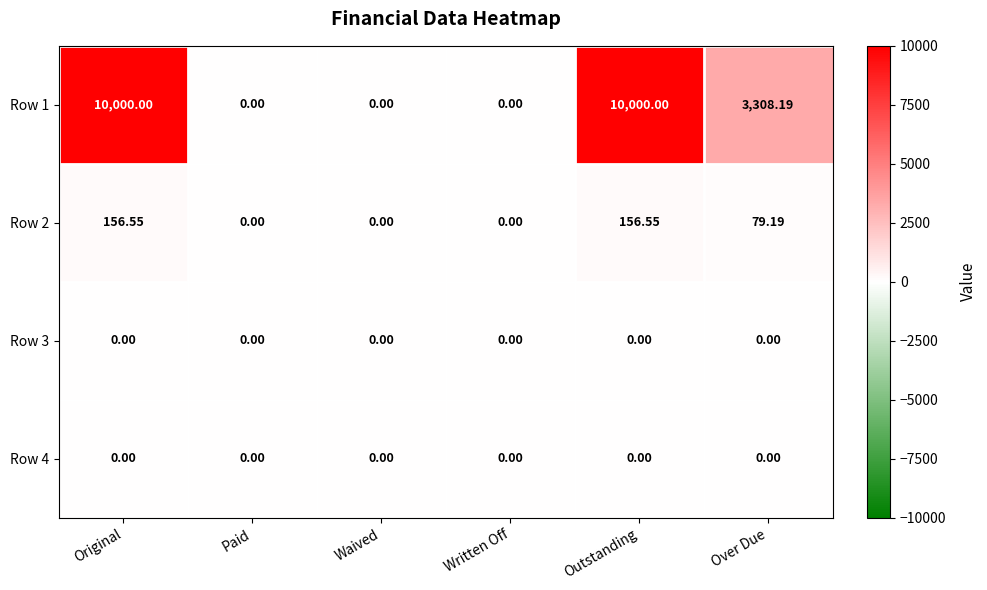

Count the number of data series in this chart.

4